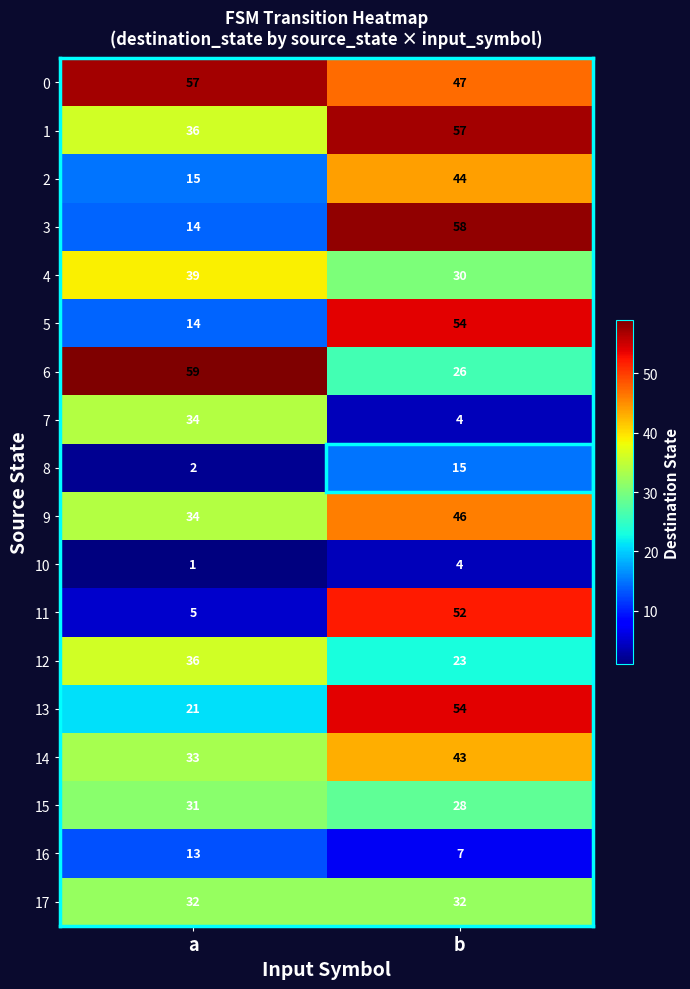

What is the highest value of the 8 series?

15